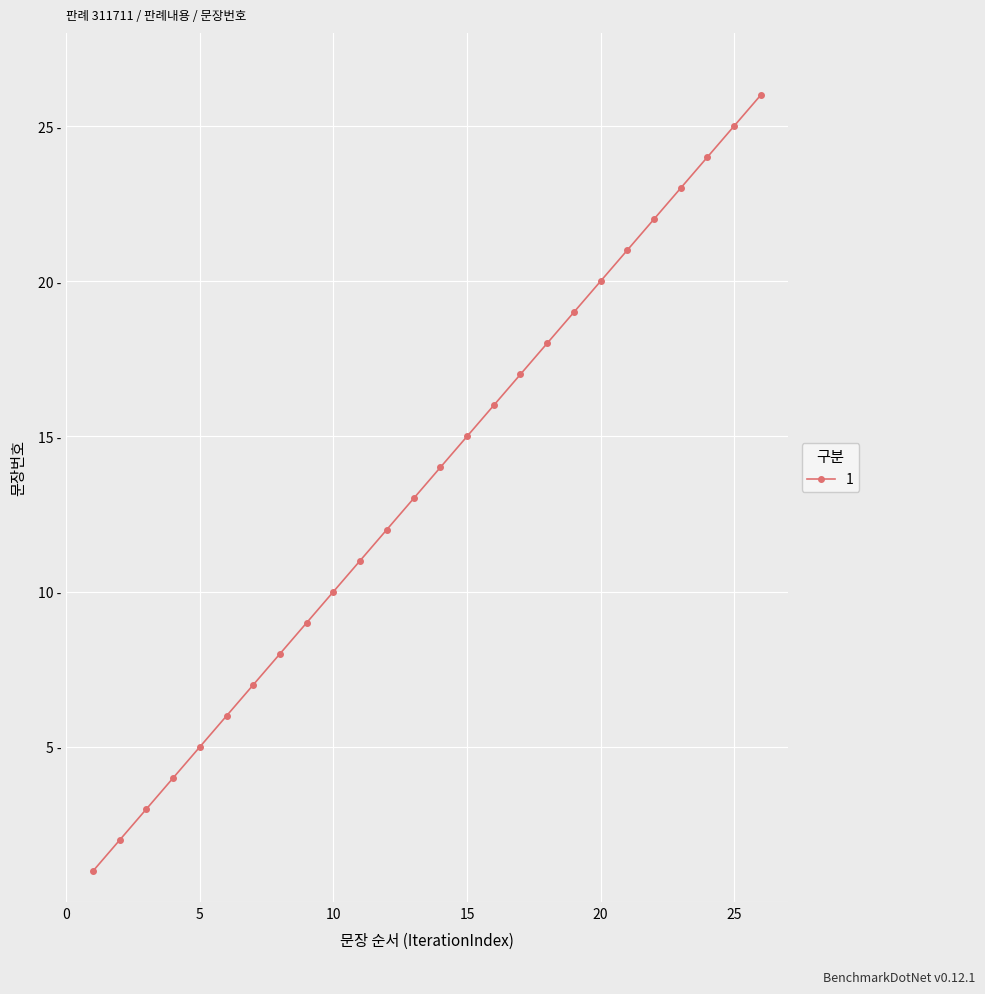

Reading left to right, transcribe all the data shown in this chart.

1	2	3	4	5	6	7	8	9	10	11	12	13	14	15	16	17	18	19	20	21	22	23	24	25	26